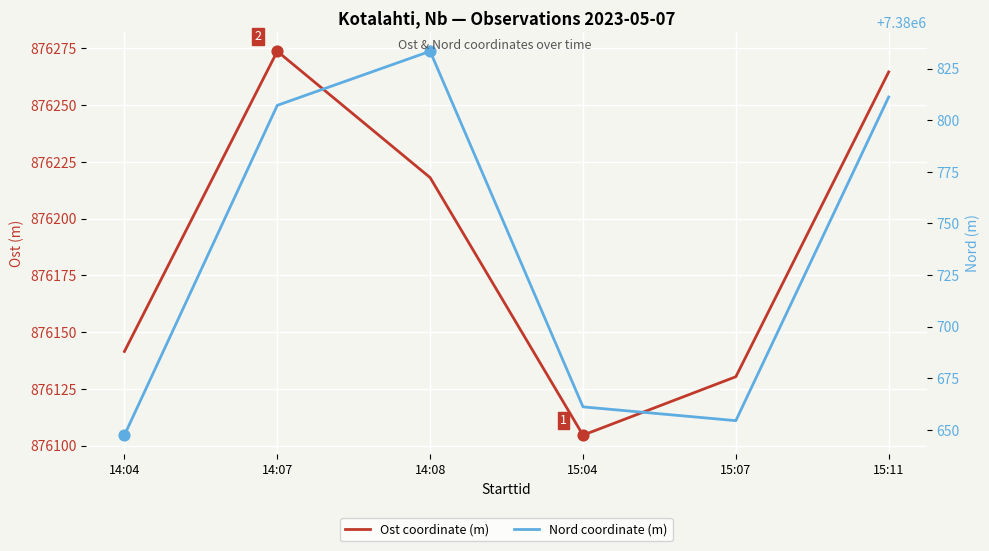

At which category is the sum across all series the highest?

14:07